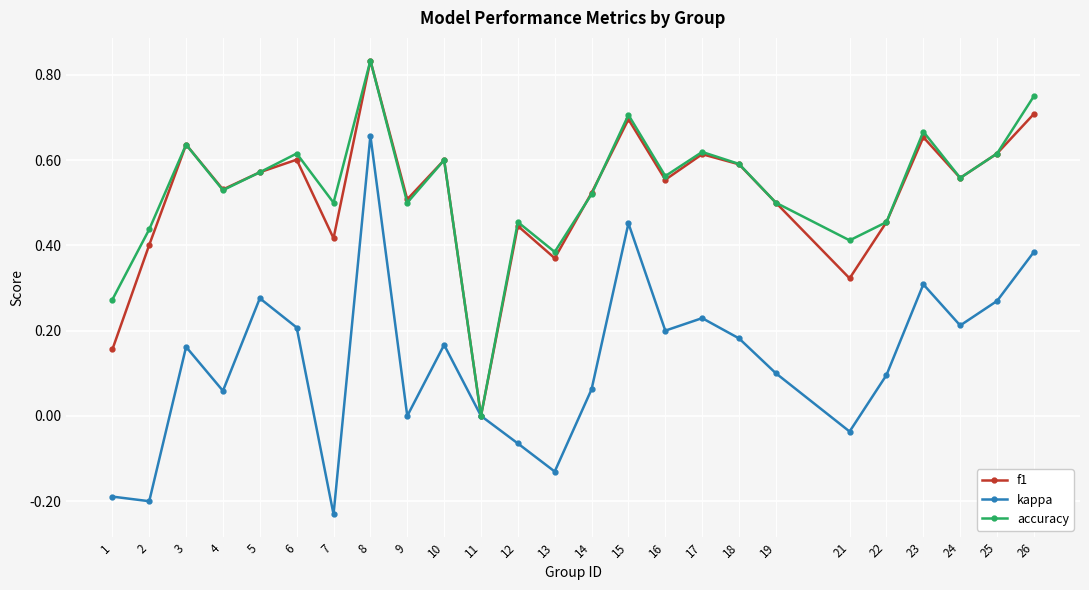

What is the total value across all series at 14?

1.1